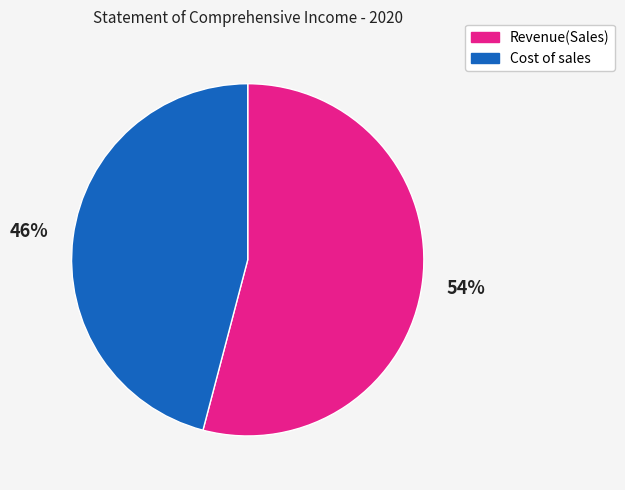

To the nearest percent, what portion does Revenue(Sales) represent?

54%